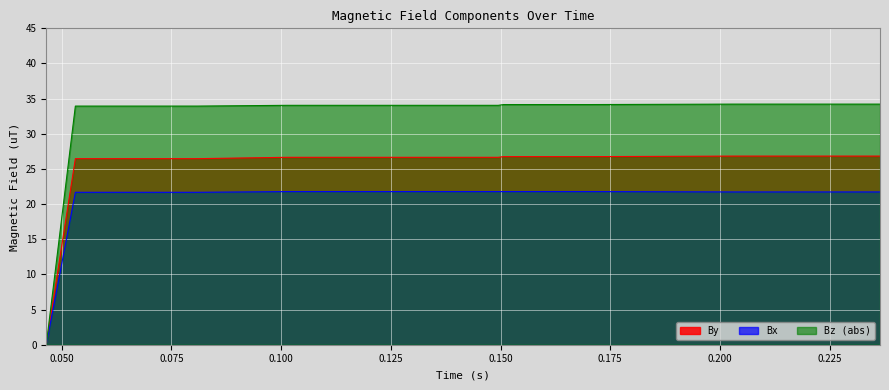

Reading left to right, list all the values displayed in this chart.

By: 0.04646=0.0	0.053087=26.5	0.080797=26.5	0.101399=26.7	0.103214=26.7	0.104111=26.7	0.104874=26.7	0.149463=26.7	0.150694=26.8	0.15923=26.8	0.169033=26.8	0.170086=26.8	0.170911=26.8	0.203182=26.8	0.219745=26.8	0.229102=26.8	0.233884=26.8	0.234777=26.8	0.23572=26.8	0.236485=26.8
Bx: 0.04646=0.0	0.053087=21.7	0.080797=21.7	0.101399=21.8	0.103214=21.8	0.104111=21.8	0.104874=21.8	0.149463=21.8	0.150694=21.8	0.15923=21.8	0.169033=21.8	0.170086=21.8	0.170911=21.8	0.203182=21.7	0.219745=21.7	0.229102=21.7	0.233884=21.7	0.234777=21.7	0.23572=21.7	0.236485=21.7
Bz: 0.04646=0.0	0.053087=33.9	0.080797=33.9	0.101399=34.1	0.103214=34.1	0.104111=34.1	0.104874=34.1	0.149463=34.1	0.150694=34.2	0.15923=34.2	0.169033=34.2	0.170086=34.2	0.170911=34.2	0.203182=34.2	0.219745=34.2	0.229102=34.2	0.233884=34.2	0.234777=34.2	0.23572=34.2	0.236485=34.2